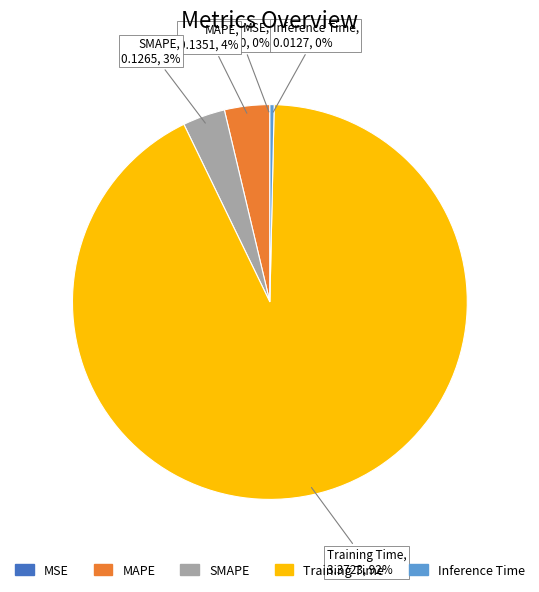

Which category has the biggest portion of the pie?

Training Time